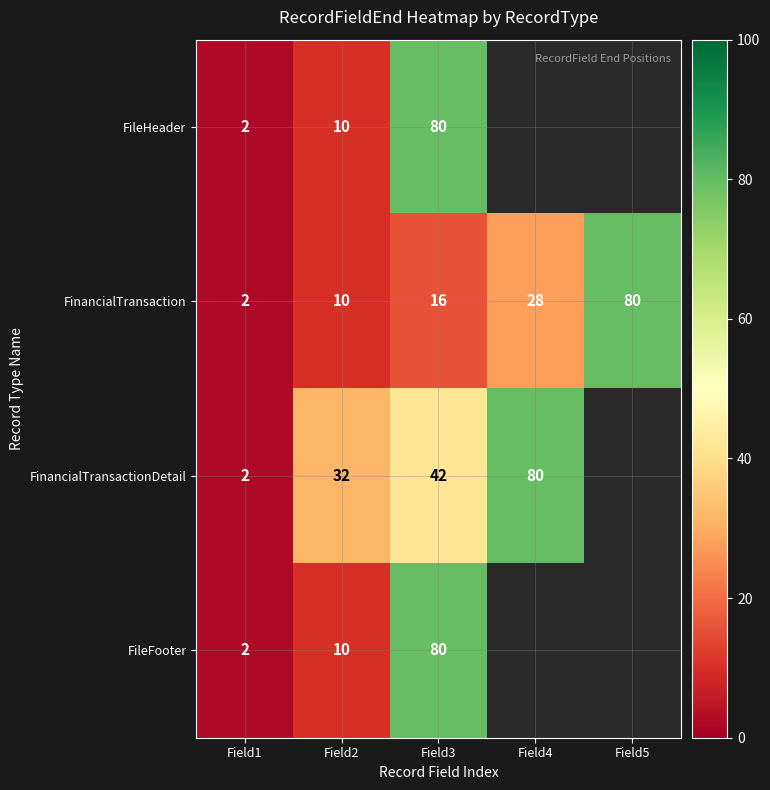

Is the value of FinancialTransaction at Field5 greater than the value of FileFooter at Field1?

Yes